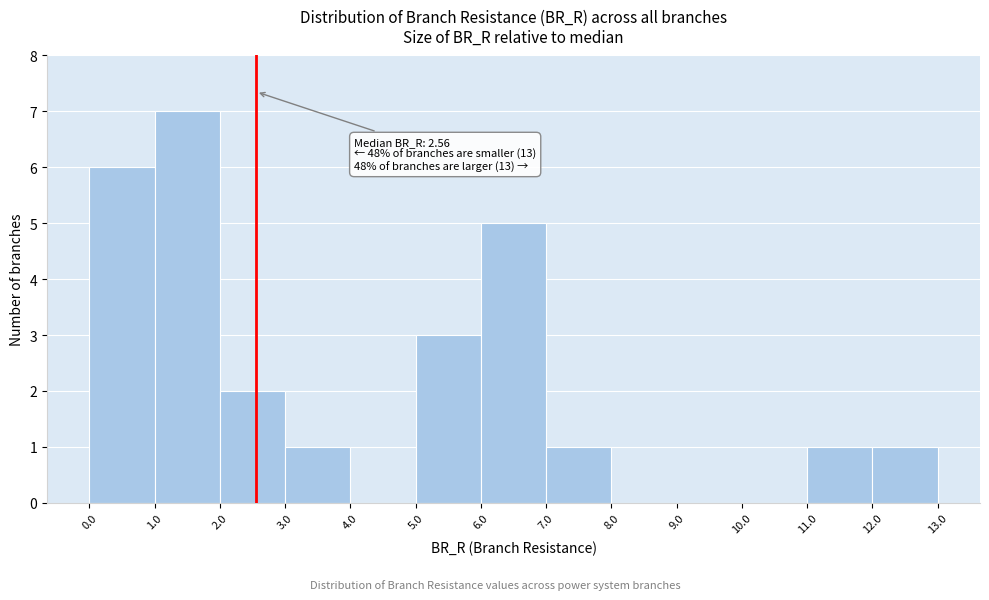

Over which range of the x-axis is the bar tallest?

1.0 to 2.0